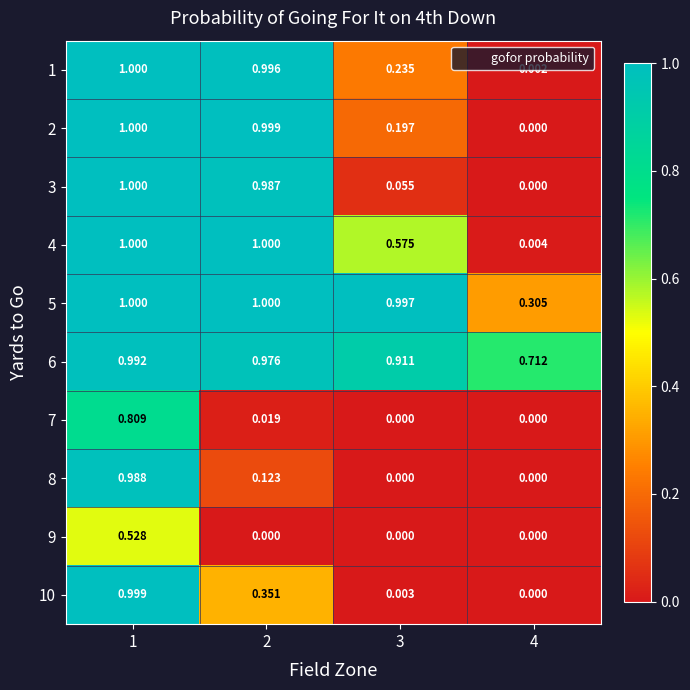

Is the value of 4 at 4 greater than the value of 3 at 3?

No